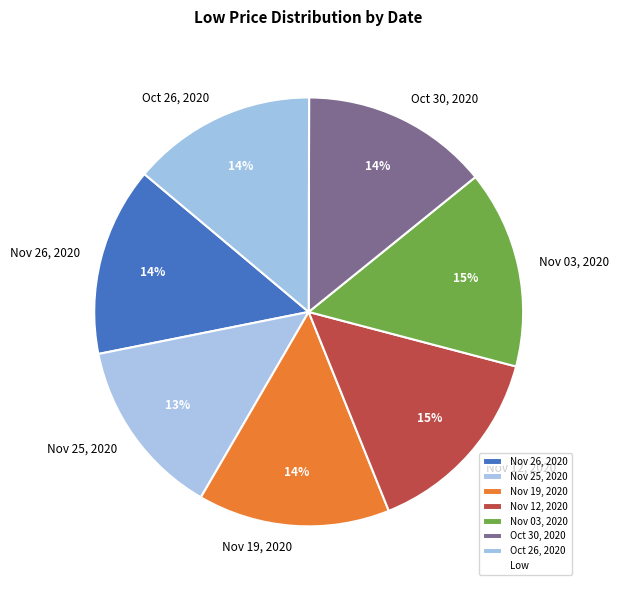

Does Oct 26, 2020 account for over 50% of the chart?

No